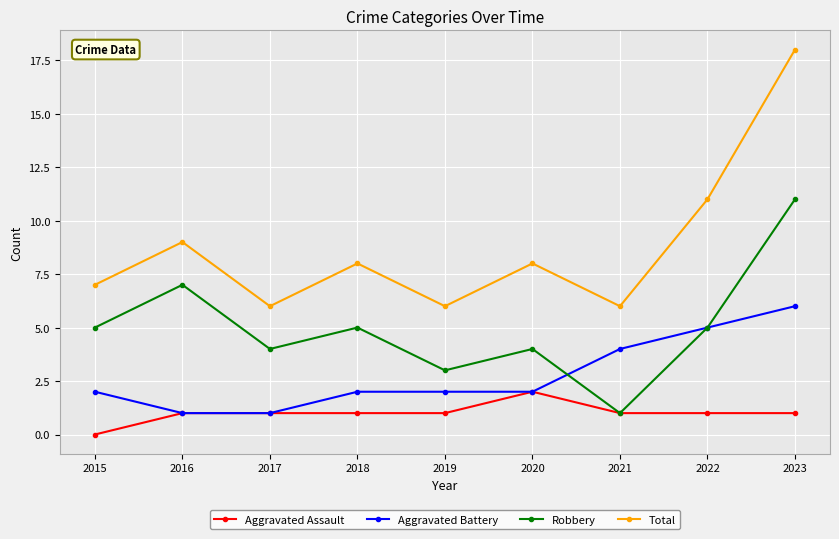

What is the sum of the Total values at 2021 and 2017?

12